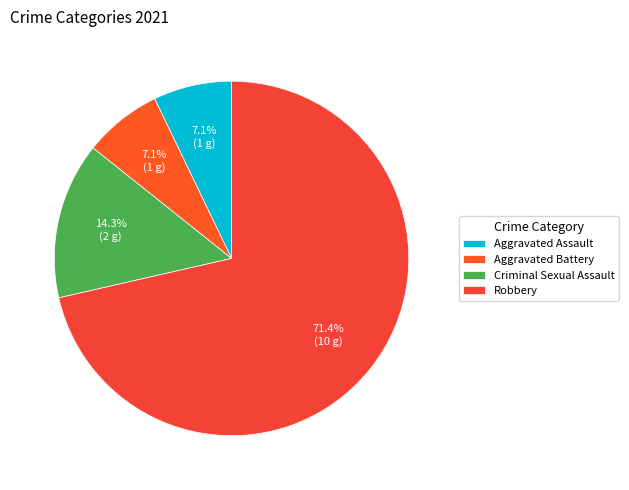

Rank the categories by value from lowest to highest.

Aggravated Assault, Aggravated Battery, Criminal Sexual Assault, Robbery